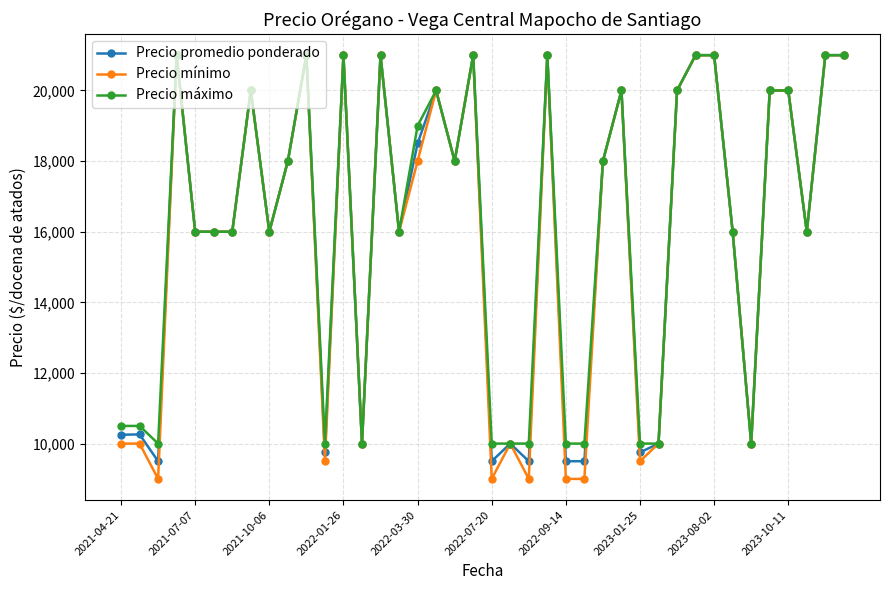

True or false: Precio promedio ponderado has more than 1 points higher than both neighbors.

True